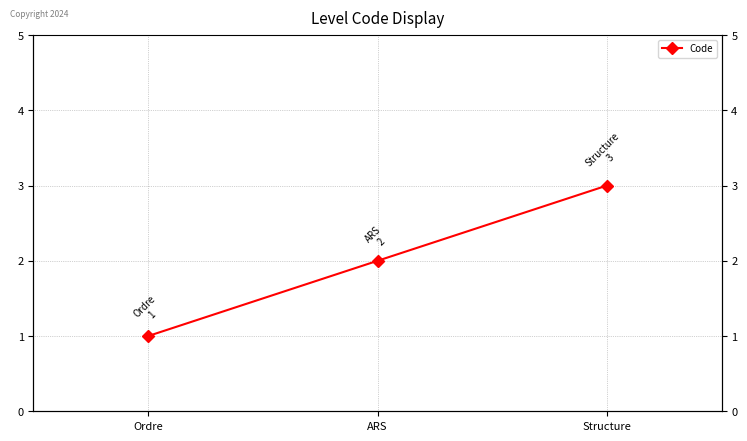

Is it true that the value at Ordre is 1?

False